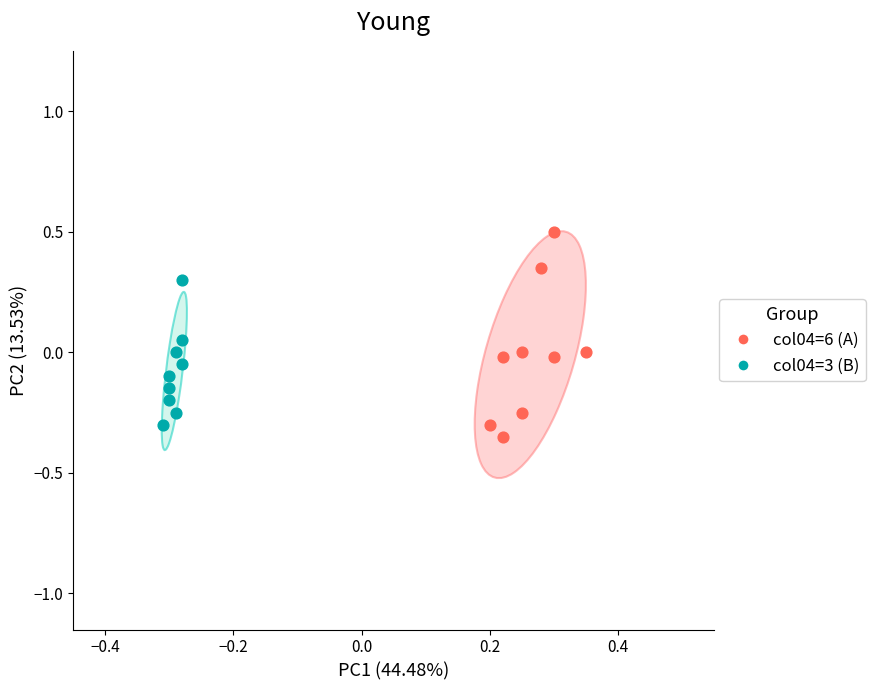

Which series has the widest spread of Y values?

col04=6 (A)